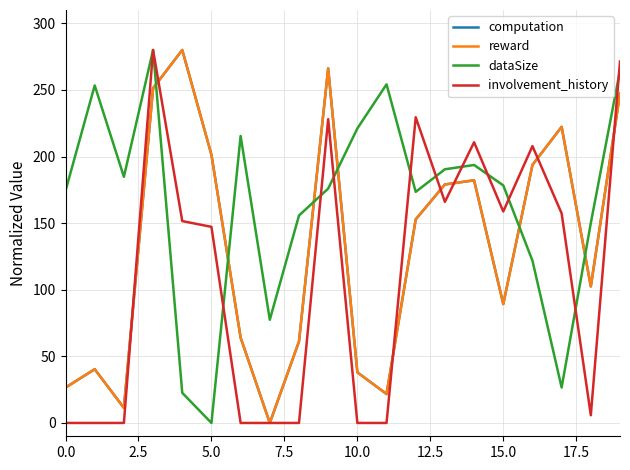

What is the greatest value displayed?

280.0